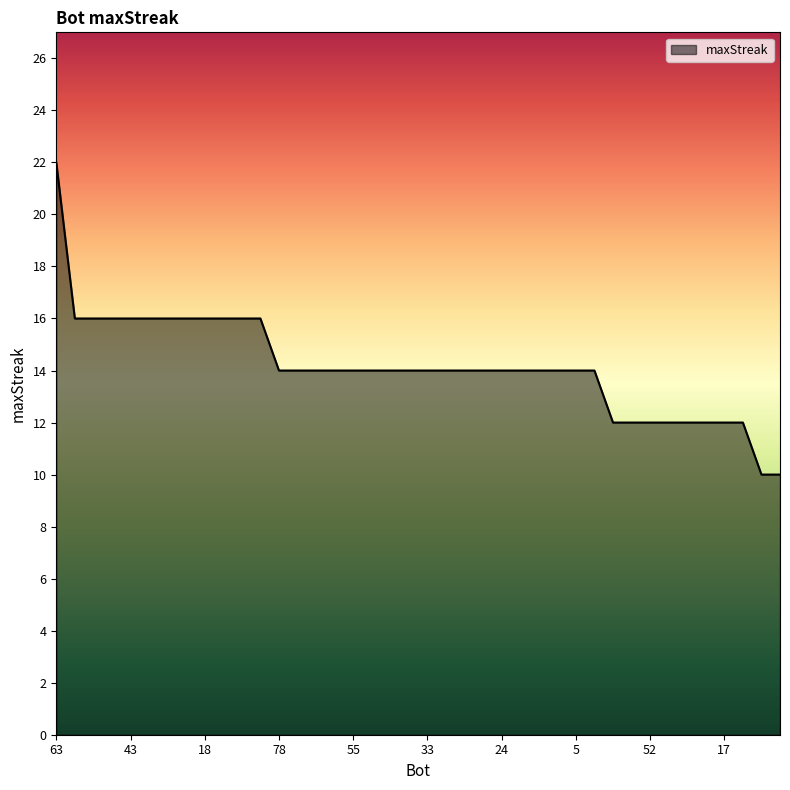

How many lines are shown in the chart?

1